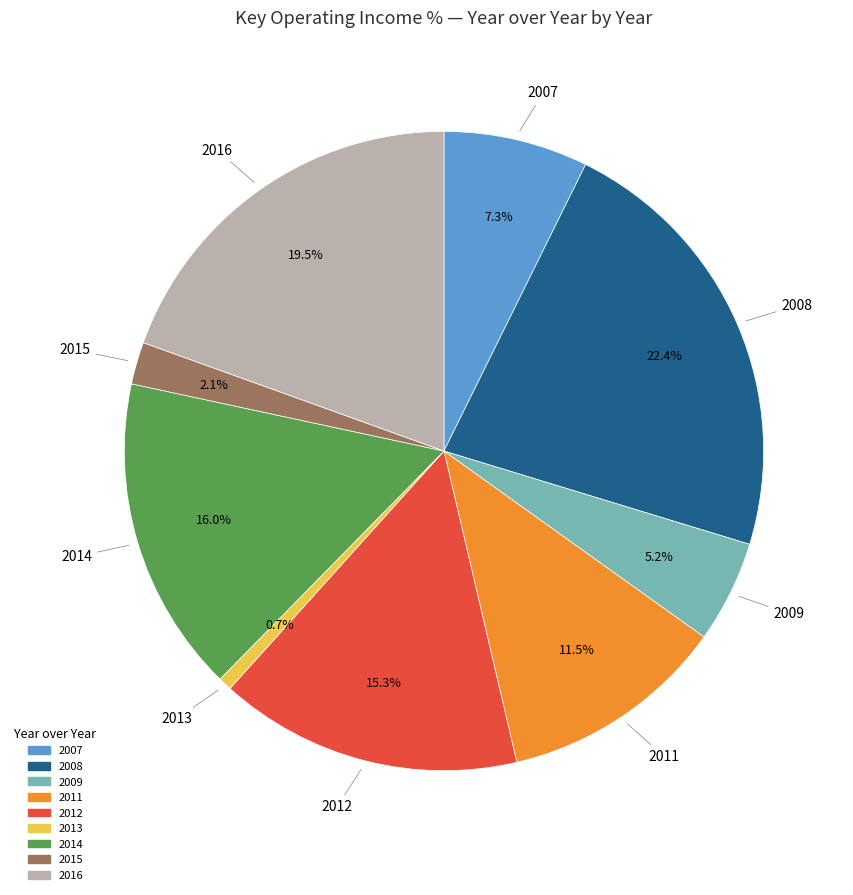

Is there a majority slice in this chart?

No